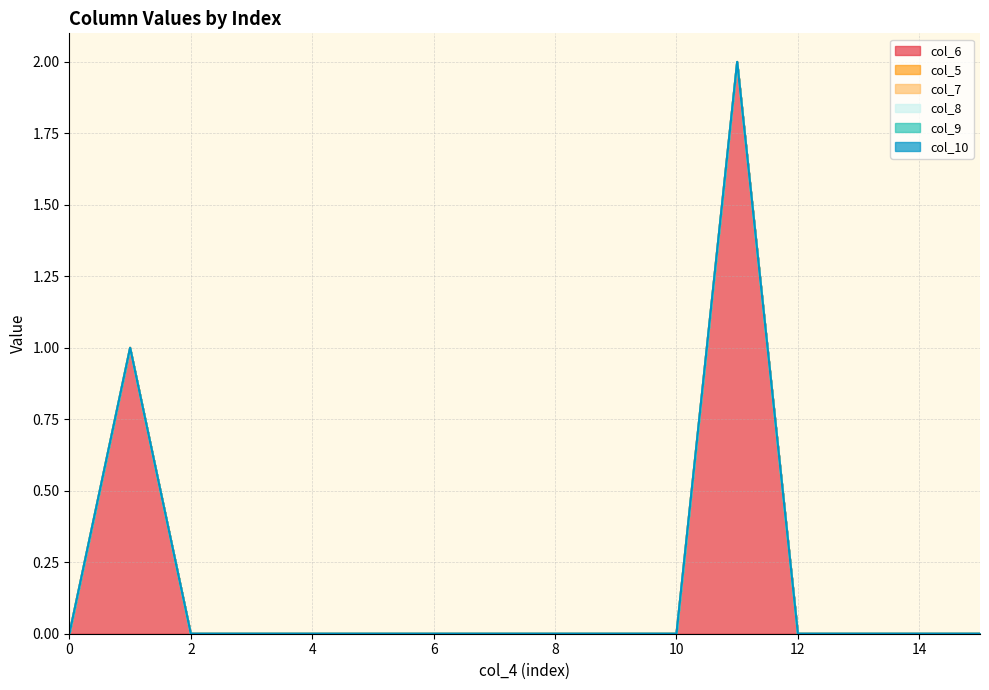

True or false: col_7 and col_8 intersect in this chart.

False